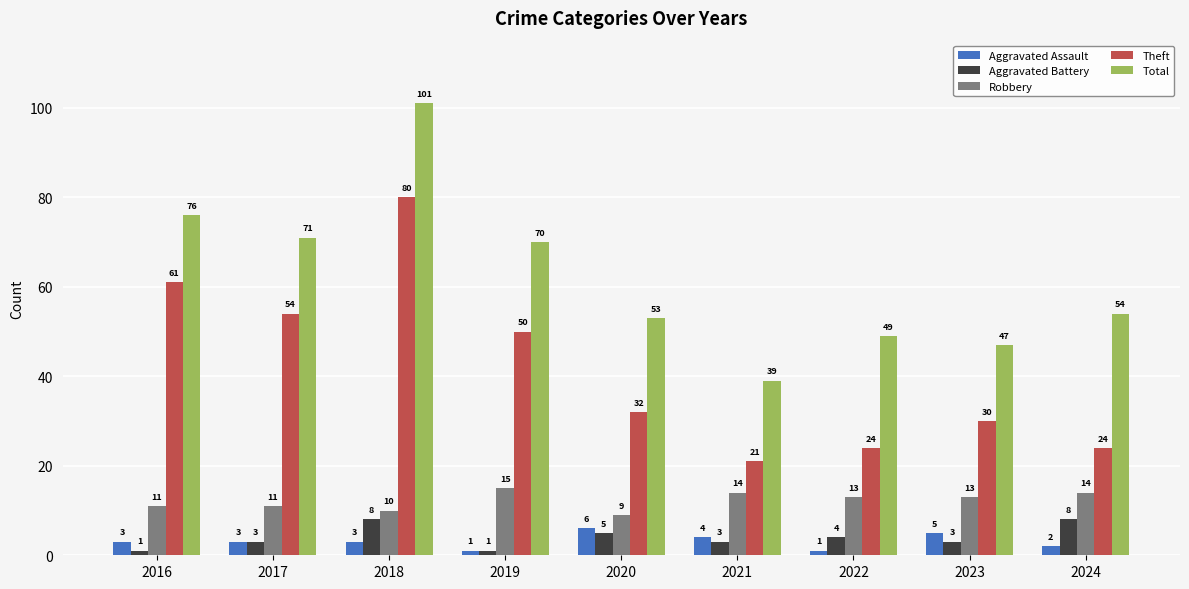

List the series in order of their peak value, lowest first.

Aggravated Assault, Aggravated Battery, Robbery, Theft, Total